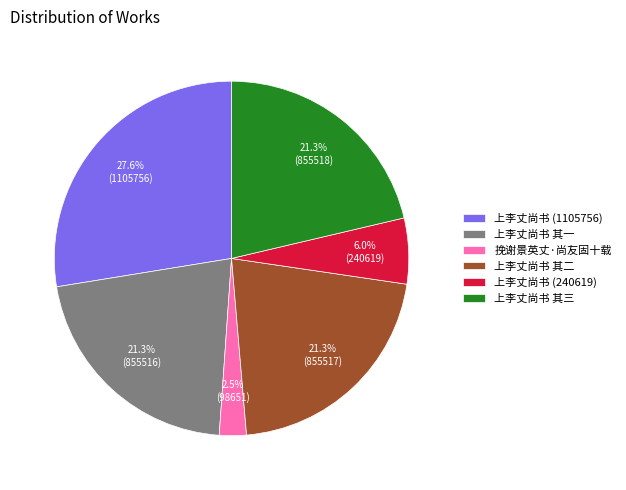

Count the number of slices in the pie.

6